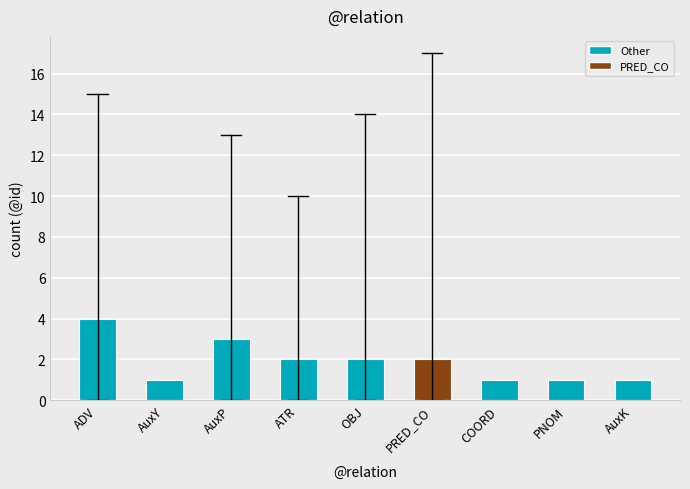

Reading left to right, list all the values displayed in this chart.

ADV=4	AuxY=1	AuxP=3	ATR=2	OBJ=2	PRED_CO=2	COORD=1	PNOM=1	AuxK=1